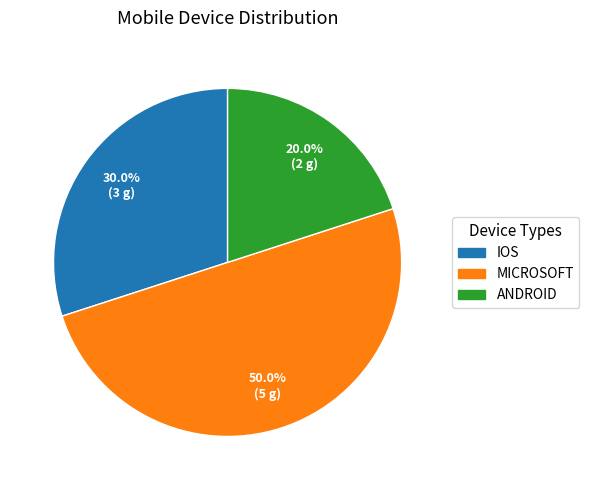

What percentage is NOT represented by ANDROID?

80.0%